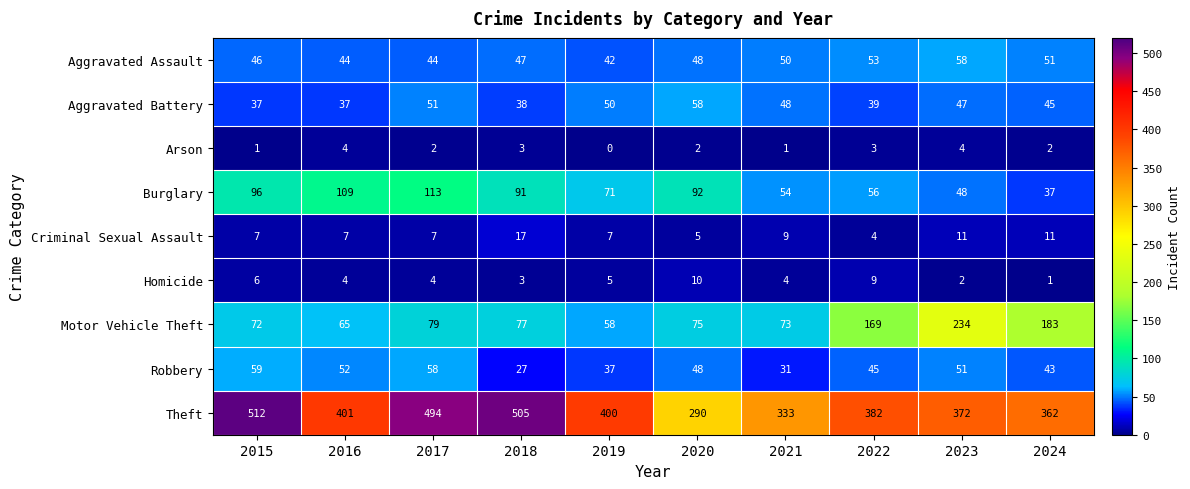

Which series has the widest spread of values?

Theft